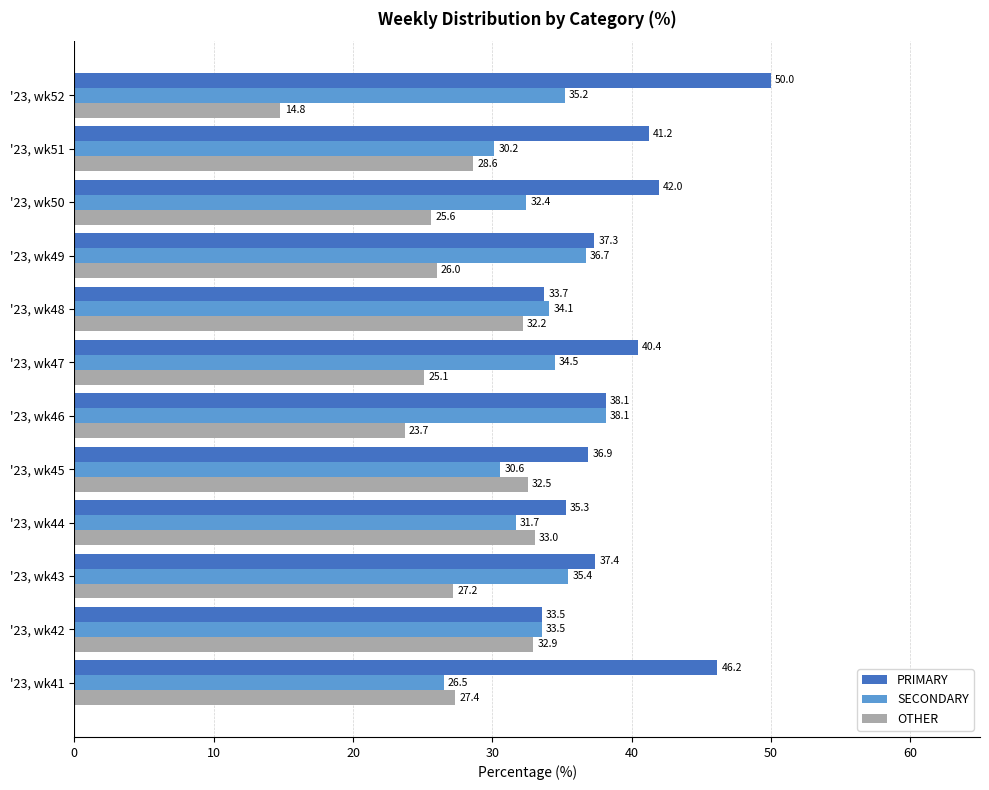

What is the total value across all series at '23, wk45?

100.0